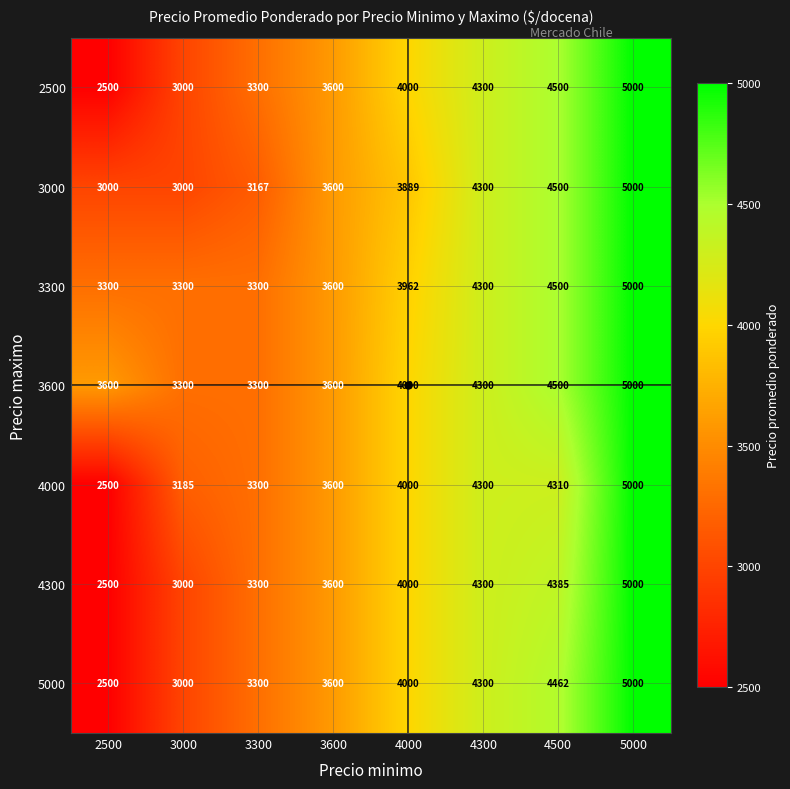

Which category has the highest value across all series?

5000